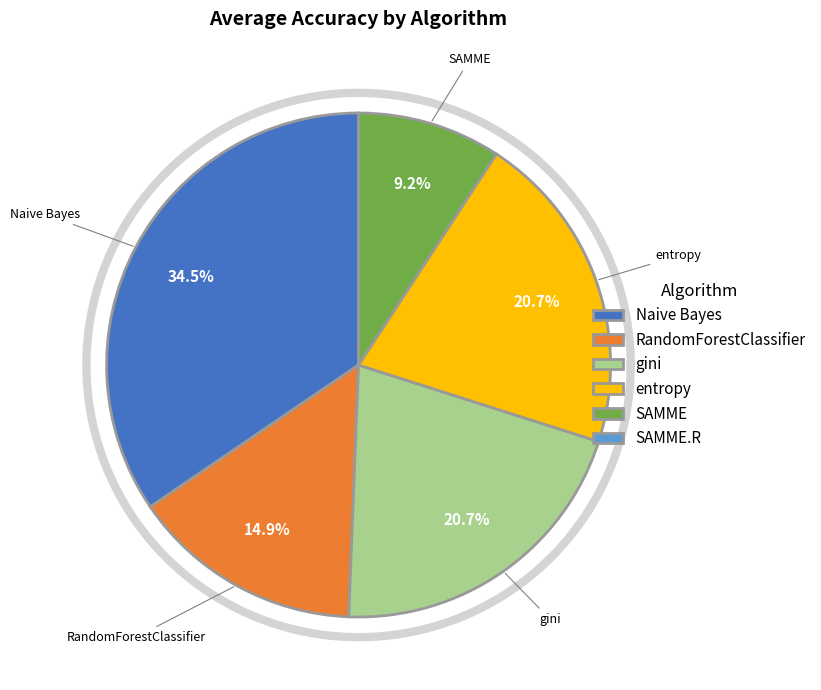

How many segments does this pie chart have?

6